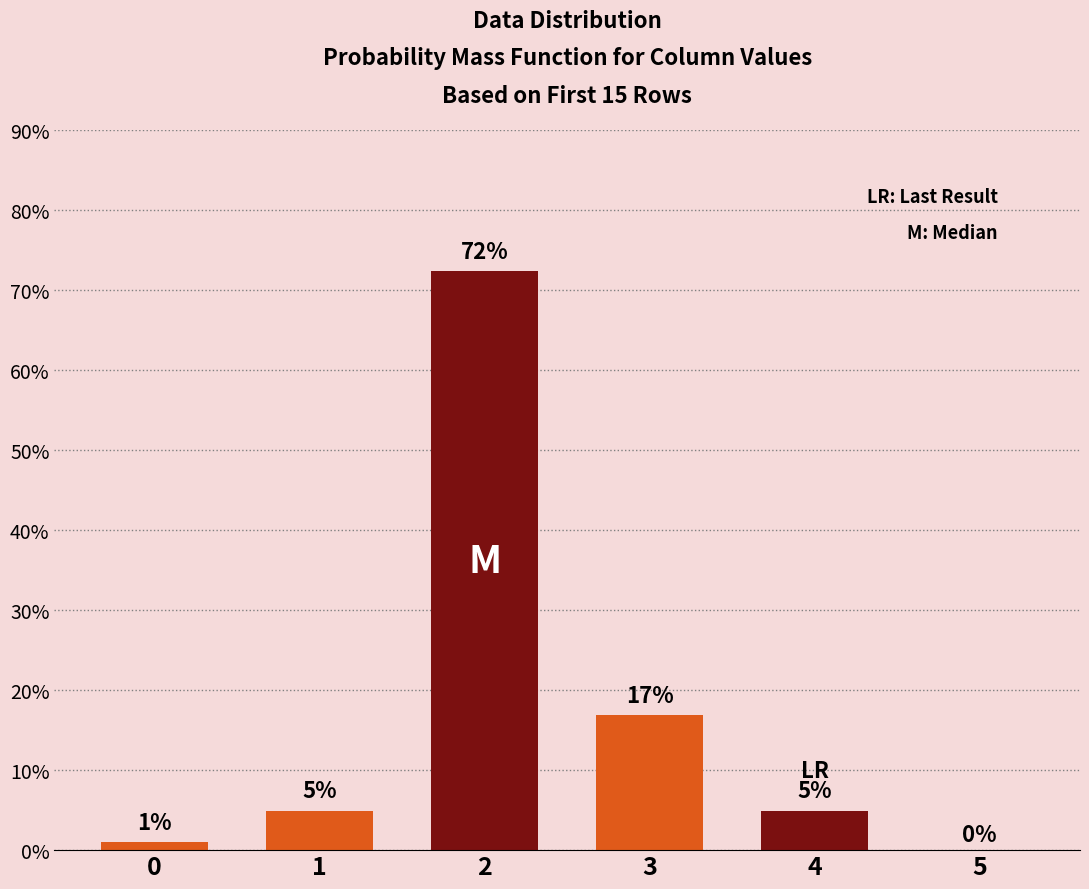

What is the maximum value shown in the chart?

72.3